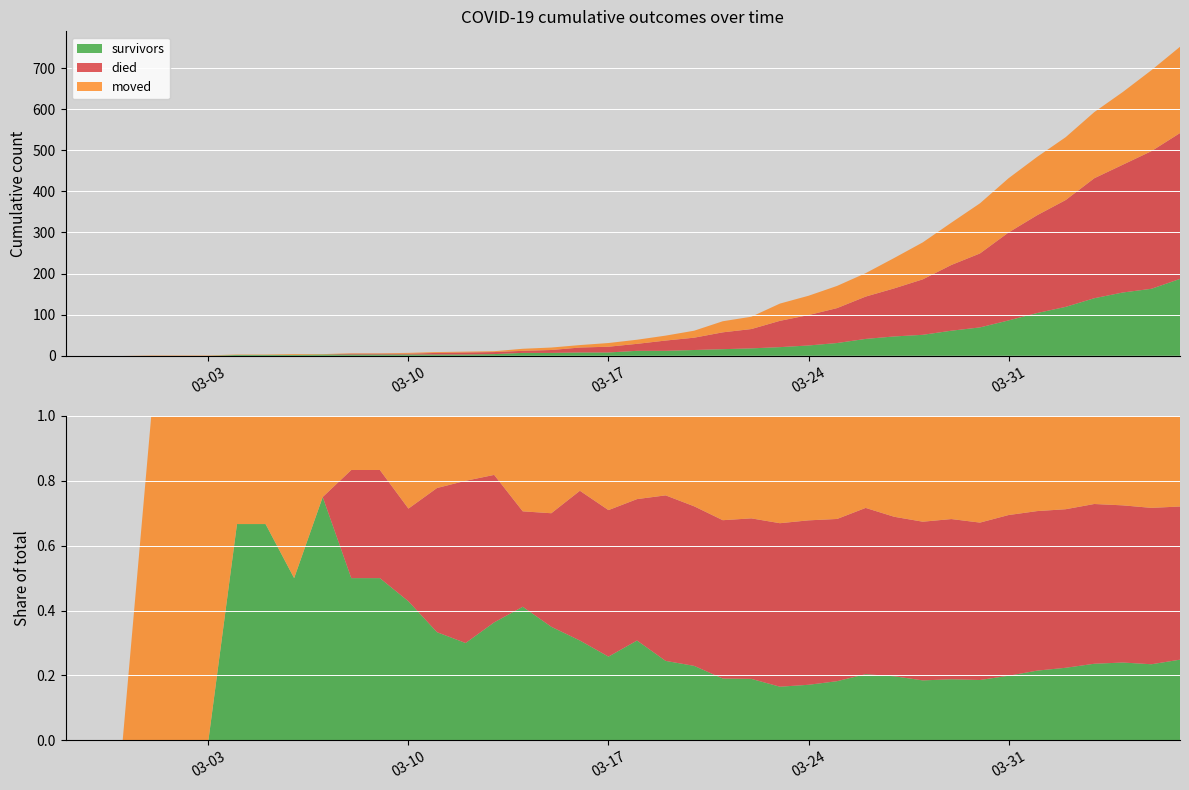

Reading left to right, list all the values displayed in this chart.

survivors: 0	0	0	0	0	0	2	2	2	3	3	3	3	3	3	4	7	7	8	8	12	12	14	16	18	21	25	31	41	47	51	61	69	86	104	119	140	154	163	187
died: 0	0	0	0	0	0	0	0	0	0	2	2	2	4	5	5	5	7	12	14	17	25	30	41	47	64	74	85	103	117	135	160	180	214	238	260	292	311	335	355
moved: 0	0	0	1	1	1	1	1	2	1	1	1	2	2	2	2	5	6	6	9	10	12	17	27	30	42	47	54	57	74	90	103	122	132	142	153	161	177	197	210